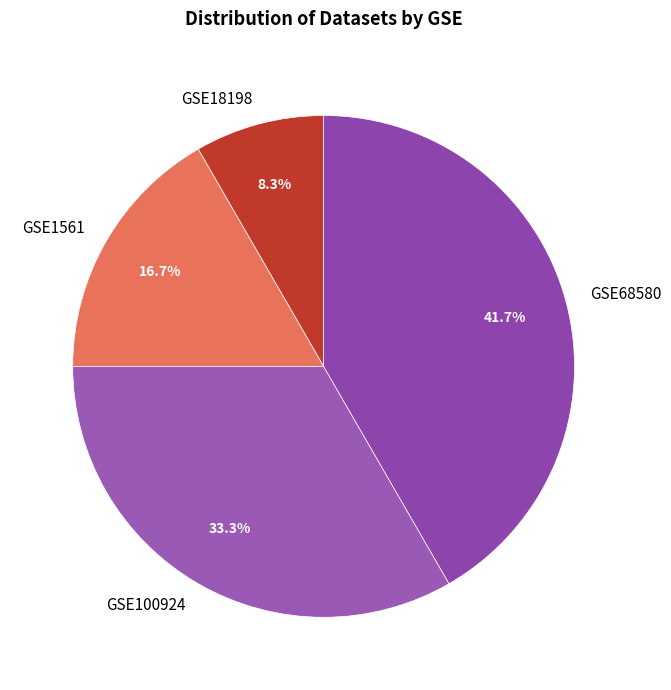

To the nearest percent, what portion does GSE68580 represent?

42%